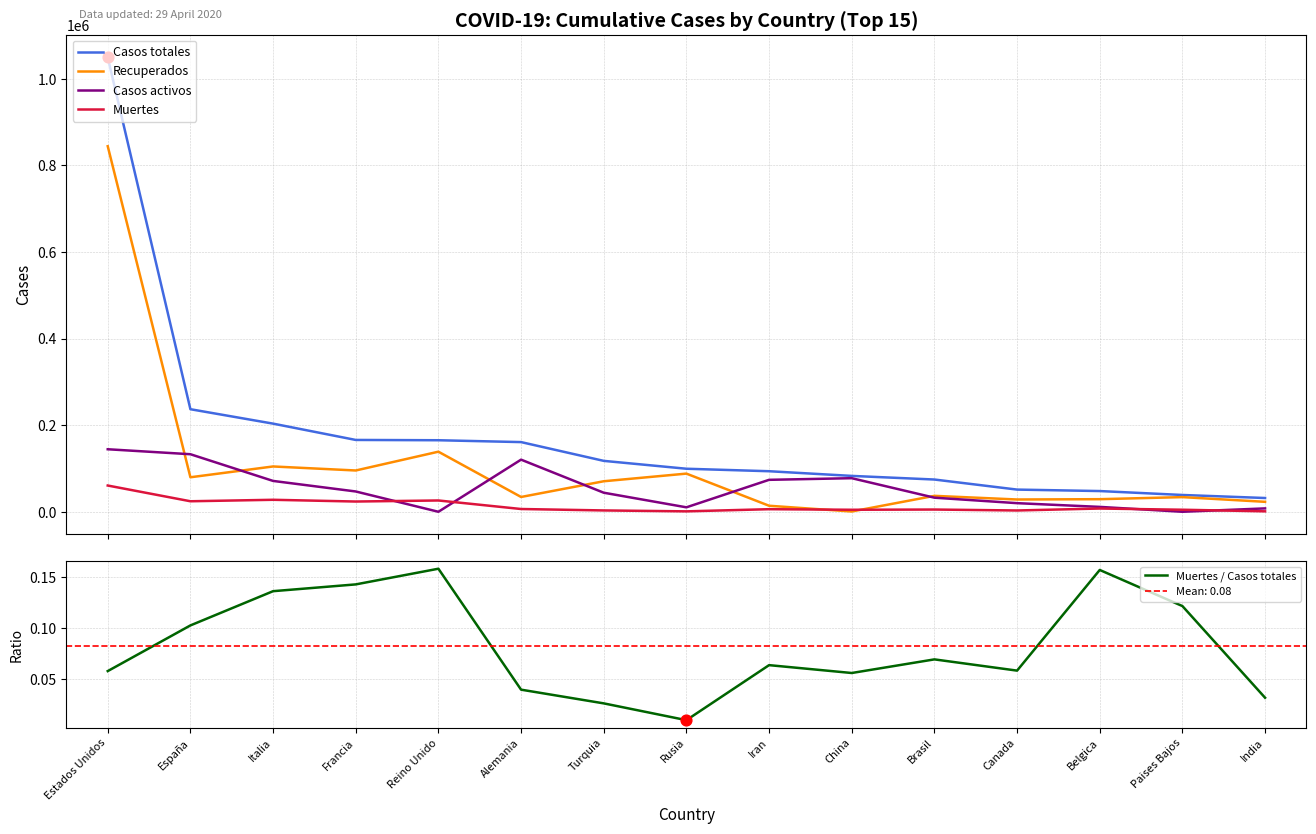

Is the value of Casos activos at China greater than the value of Muertes / Casos totales at Turquia?

Yes